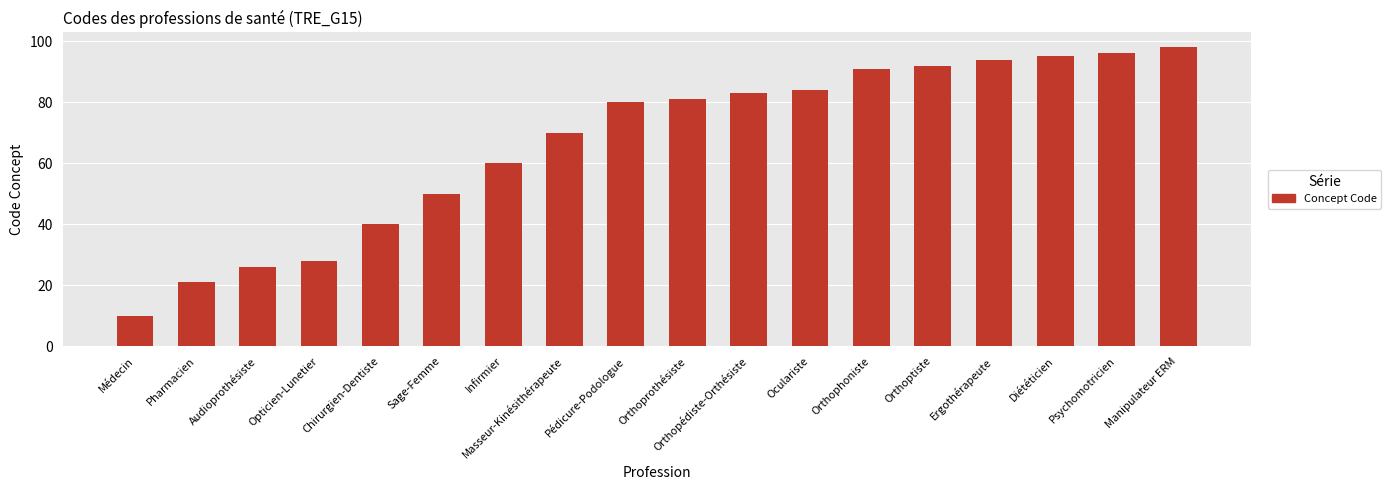

Reading left to right, what are all the values shown in this chart?

10	21	26	28	40	50	60	70	80	81	83	84	91	92	94	95	96	98